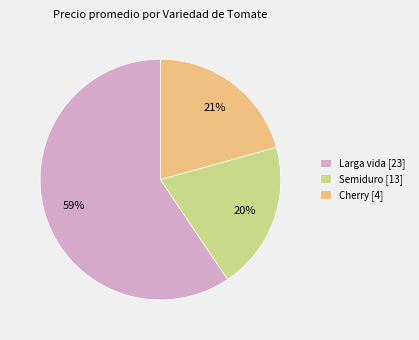

To the nearest percent, what portion does Semiduro [13] represent?

20%